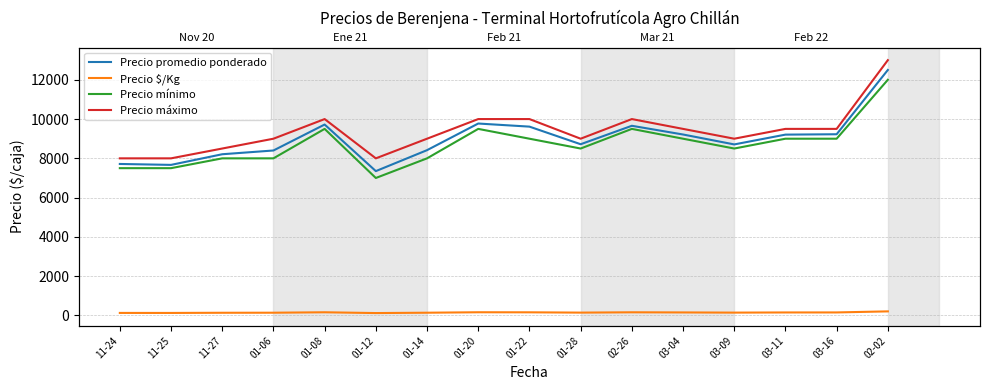

How many lines are shown in the chart?

4